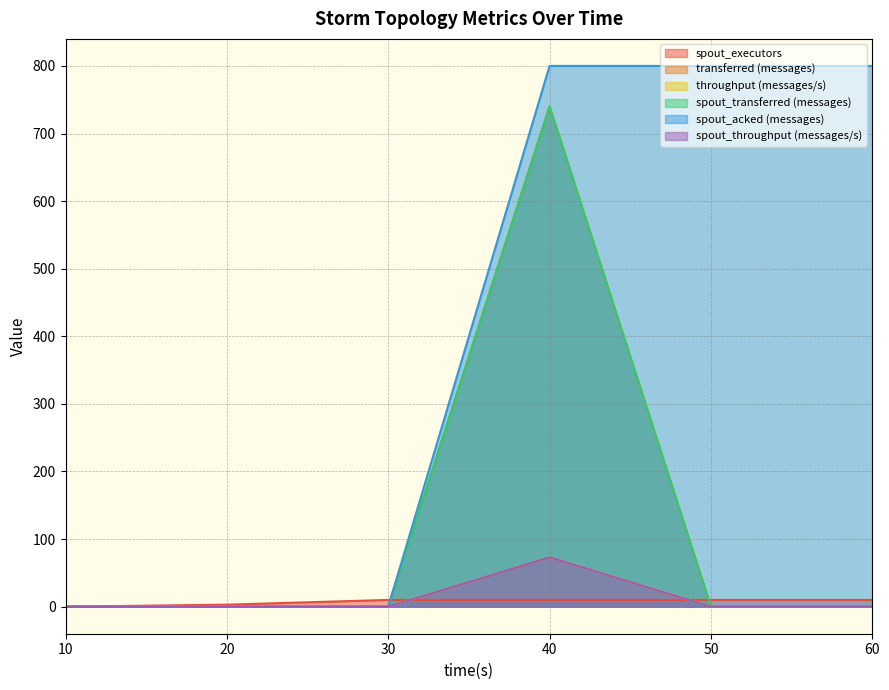

Where is the first local maximum for spout_throughput (messages/s)?

40